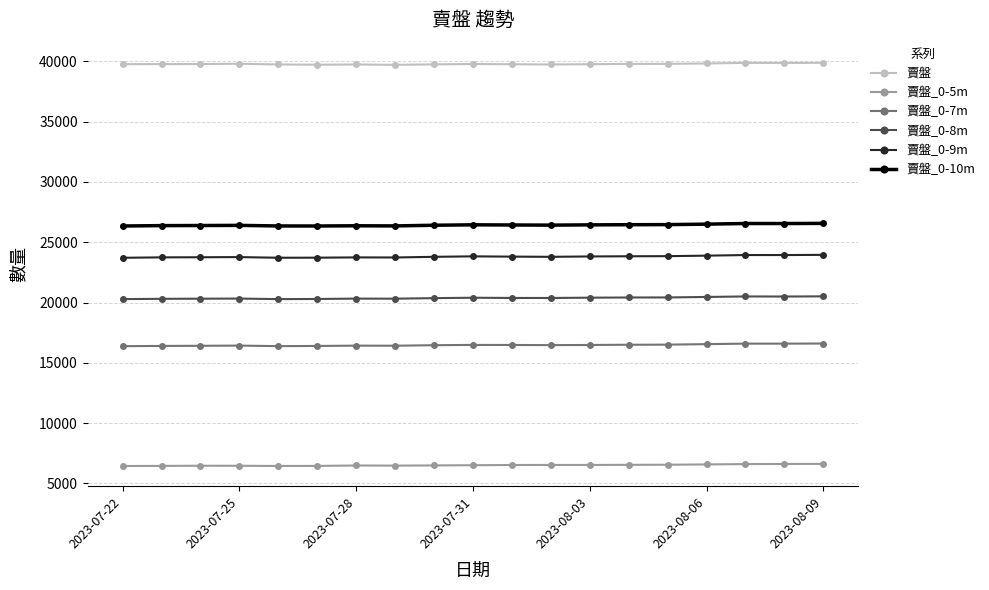

What is the average value of the 賣盤_0-10m series?

26429